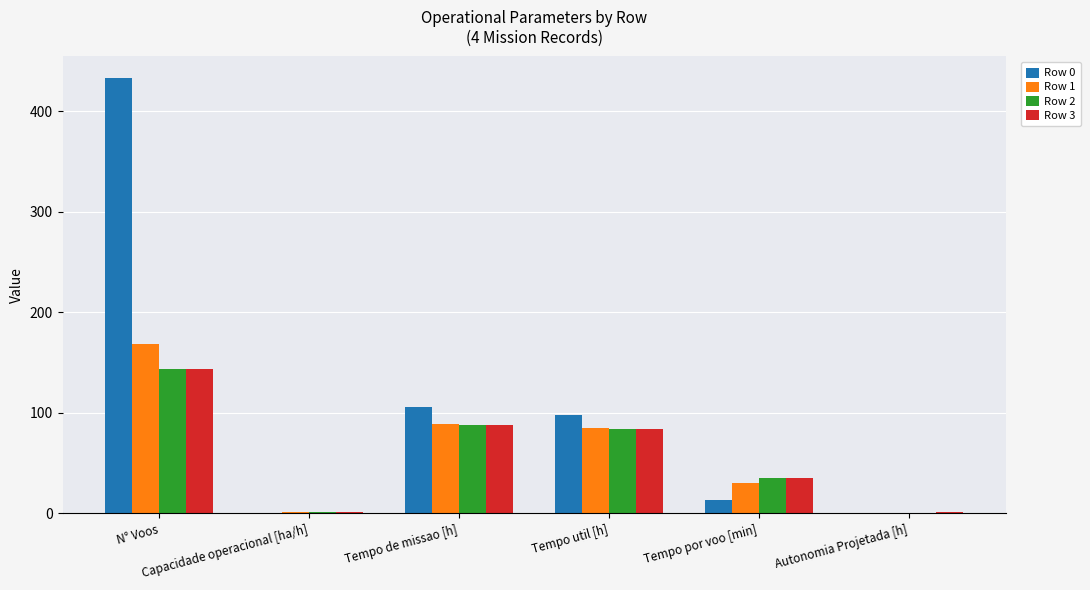

What is the total value across all series at Autonomia Projetada [h]?

2.7